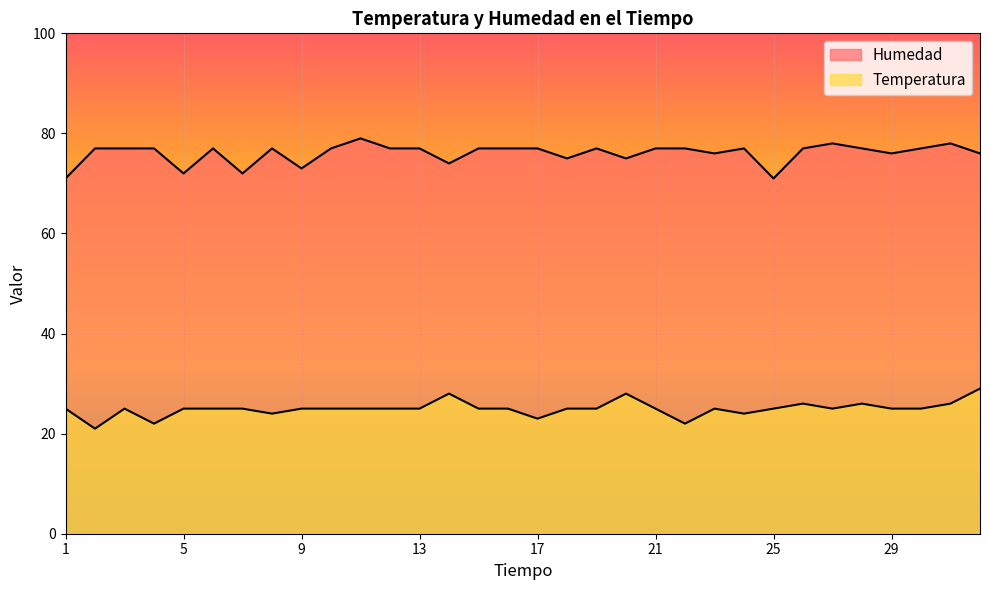

What is the sum of the Temperatura values at 19 and 13?

50